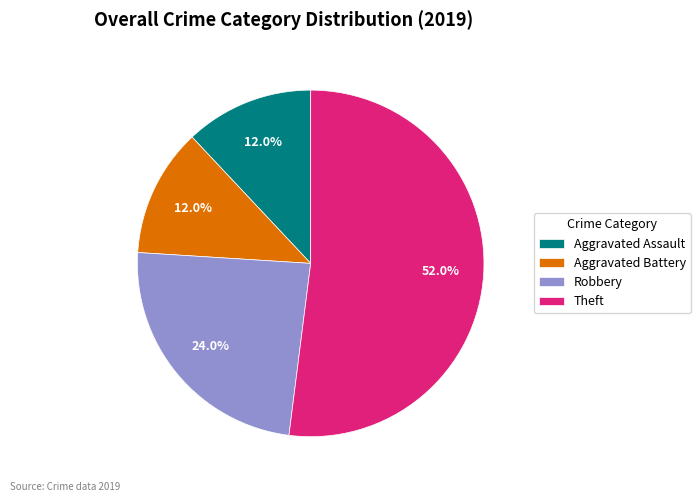

Which category has the biggest portion of the pie?

Theft